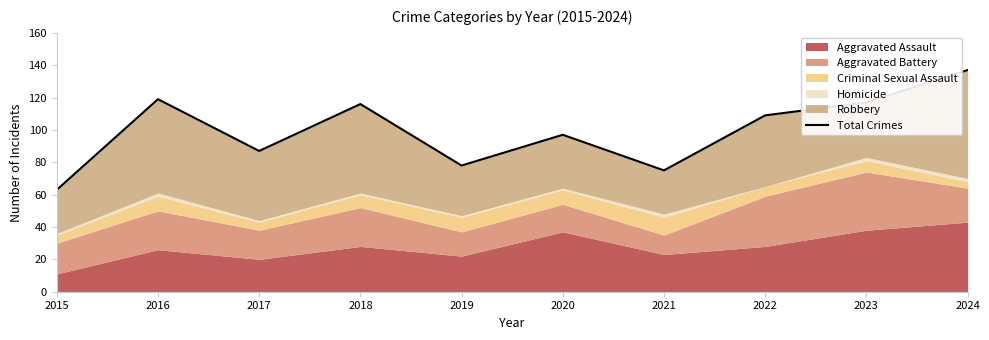

How many lines are shown in the chart?

1